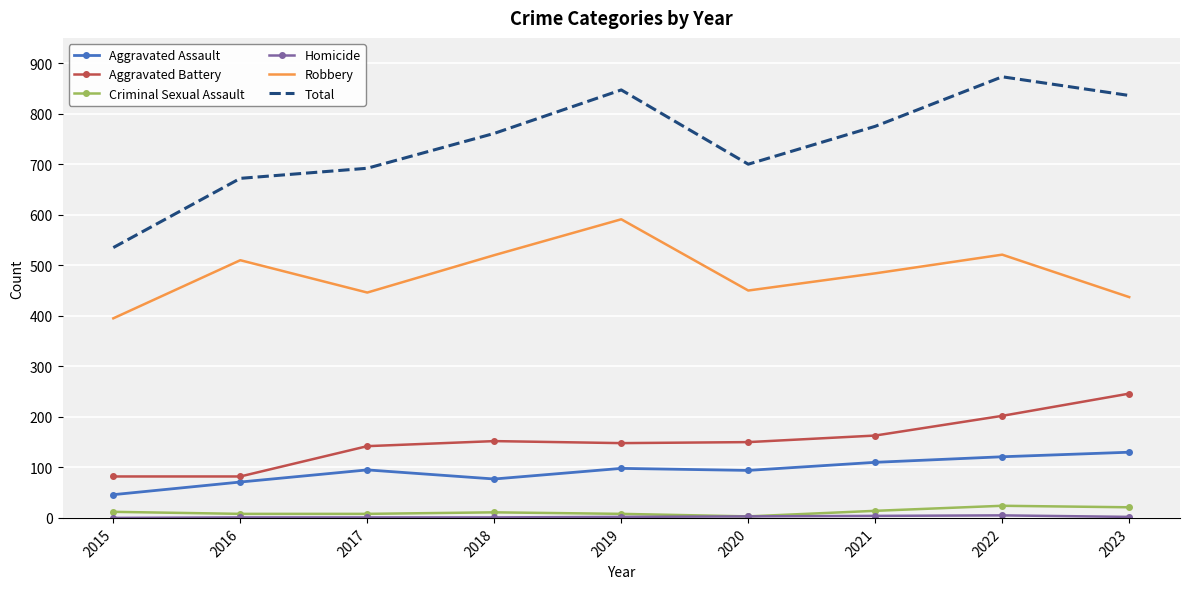

The value of Robbery at 2020 is 450. True or false?

True